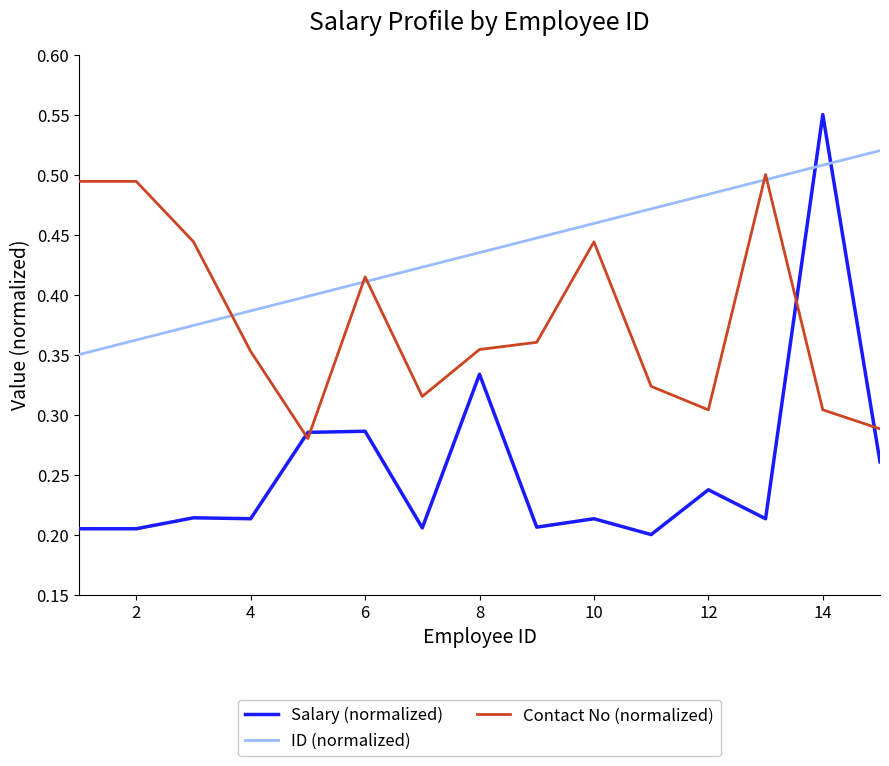

True or false: ID (normalized) and Salary (normalized) intersect in this chart.

True